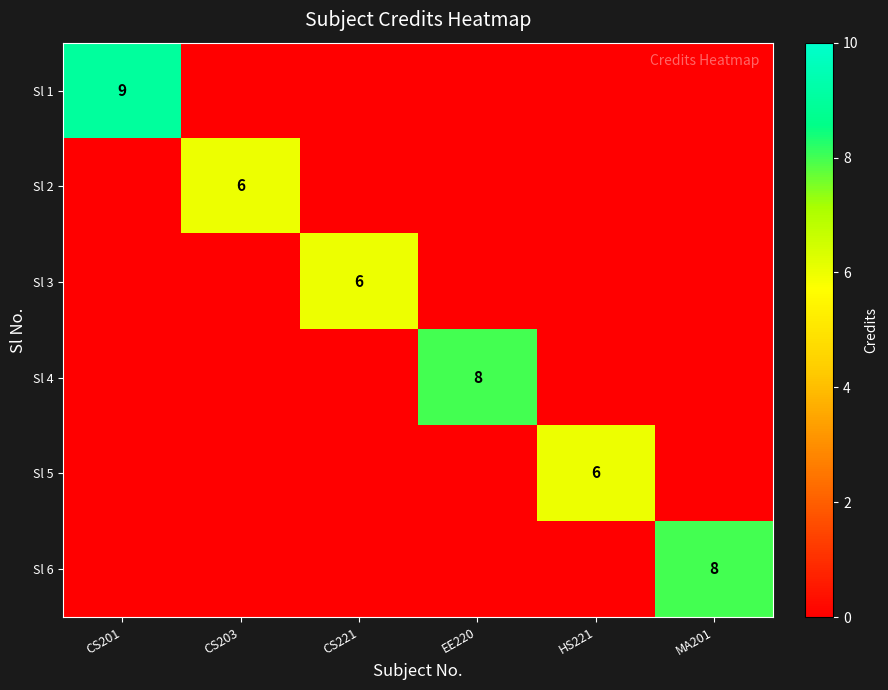

Is it true that Sl 1 equals 9 at CS201?

True